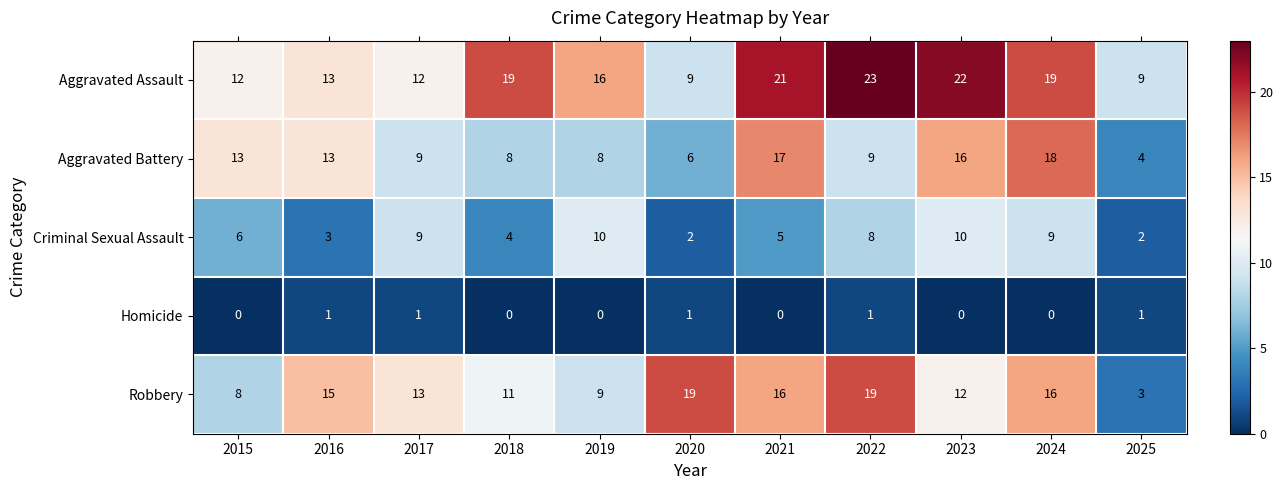

Count the Homicide values in the range 0 to 1.

11